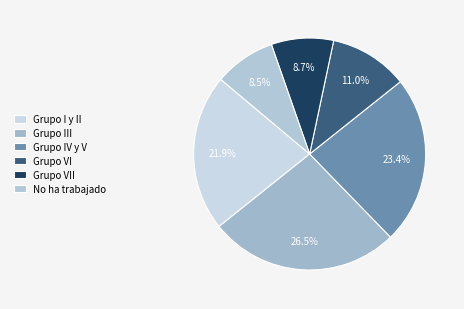

To the nearest percent, what is the average slice percentage?

17%